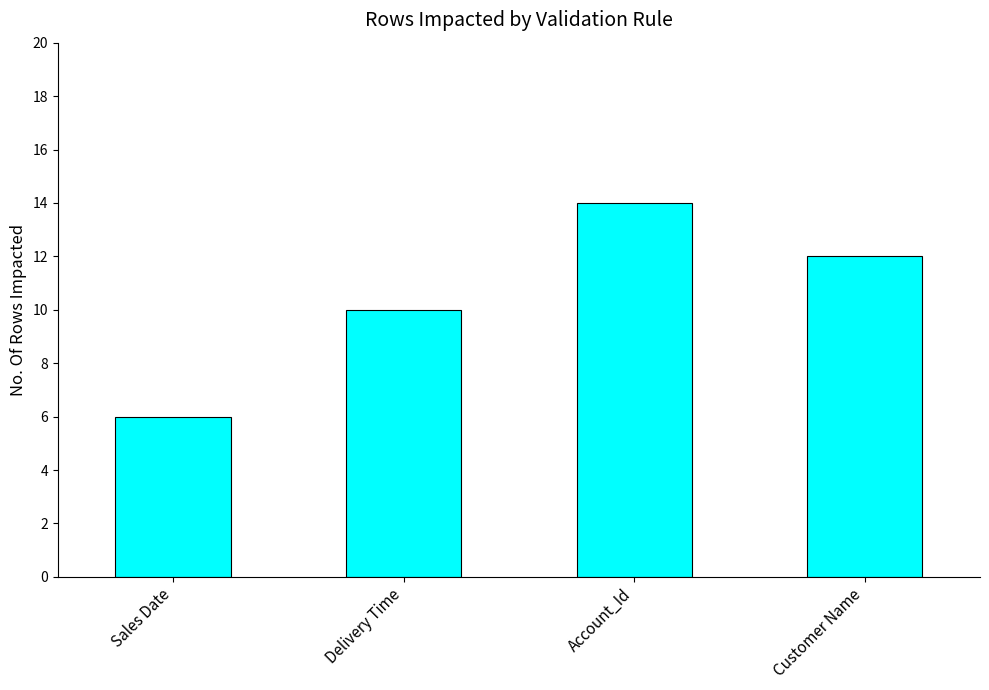

What is the value of the 4th bar from the left?

12